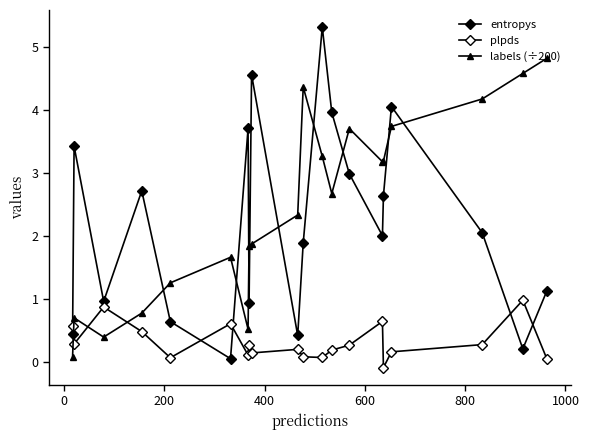

How many lines are shown in the chart?

3